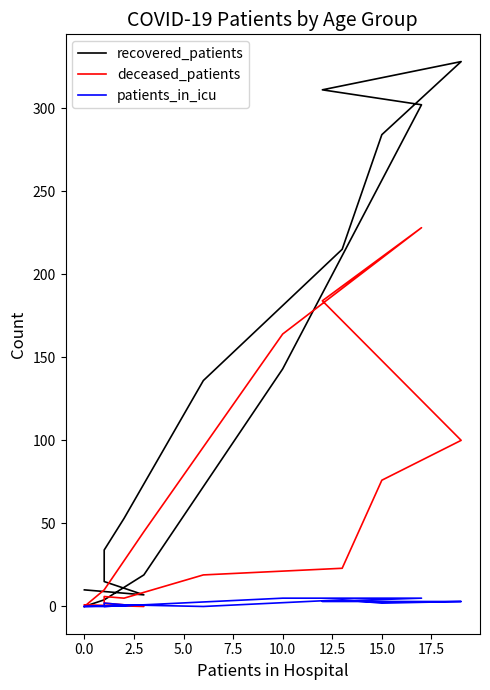

True or false: recovered_patients has more than 2 points higher than both neighbors.

False